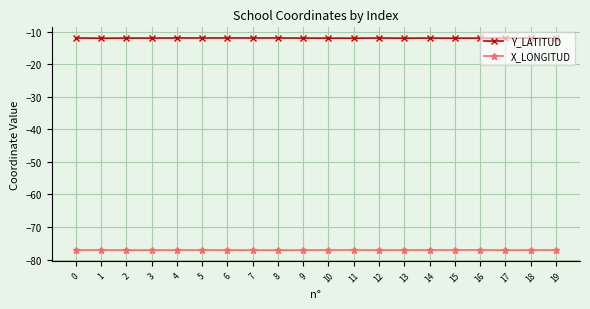

How many series are shown in this chart?

2